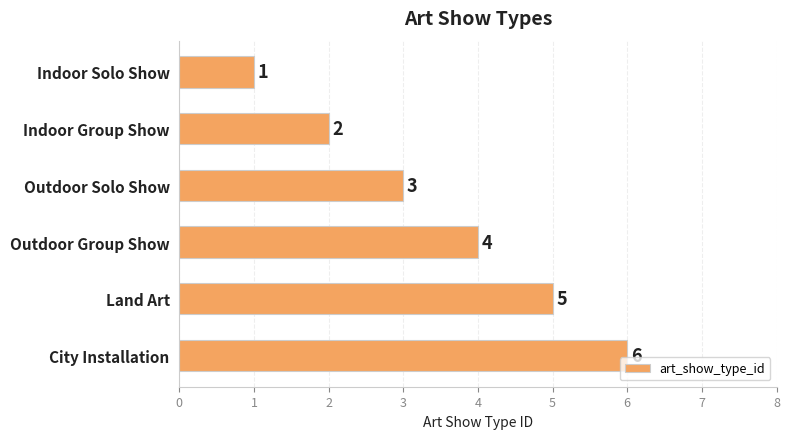

What is the value of the 4th bar from the top?

4